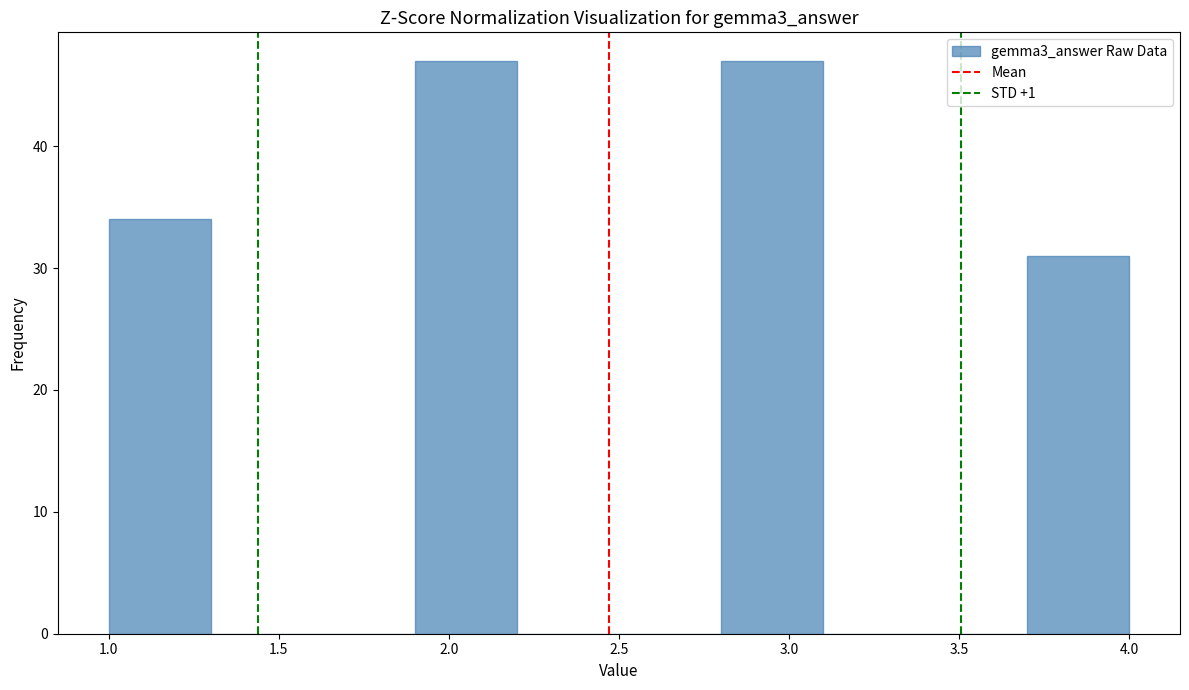

Reading left to right, list every bar in this chart as the range it spans on the x-axis followed by its height. The values are not printed on the chart, so give them approximately, as read against the axis.

1.0 to 1.3: 34
1.3 to 1.6: 0
1.6 to 1.9: 0
1.9 to 2.2: 47
2.2 to 2.5: 0
2.5 to 2.8: 0
2.8 to 3.1: 47
3.1 to 3.4: 0
3.4 to 3.7: 0
3.7 to 4.0: 31